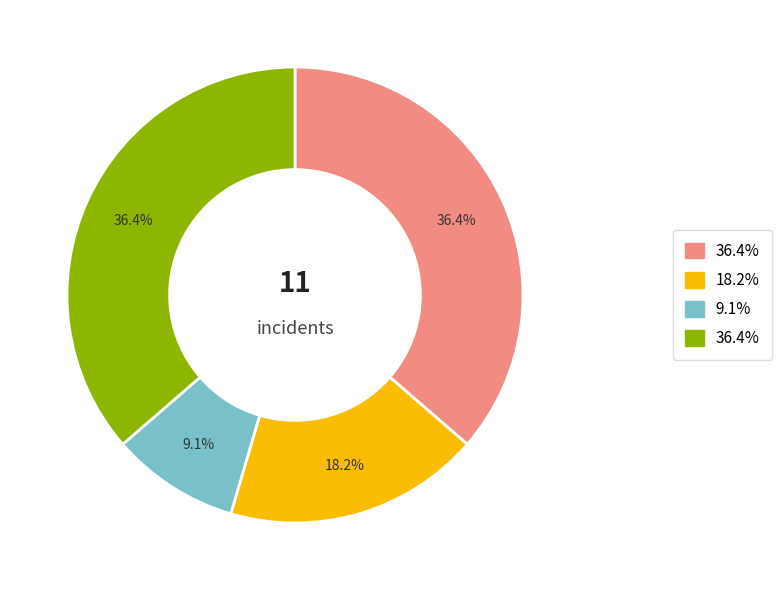

Is there a majority slice in this chart?

No